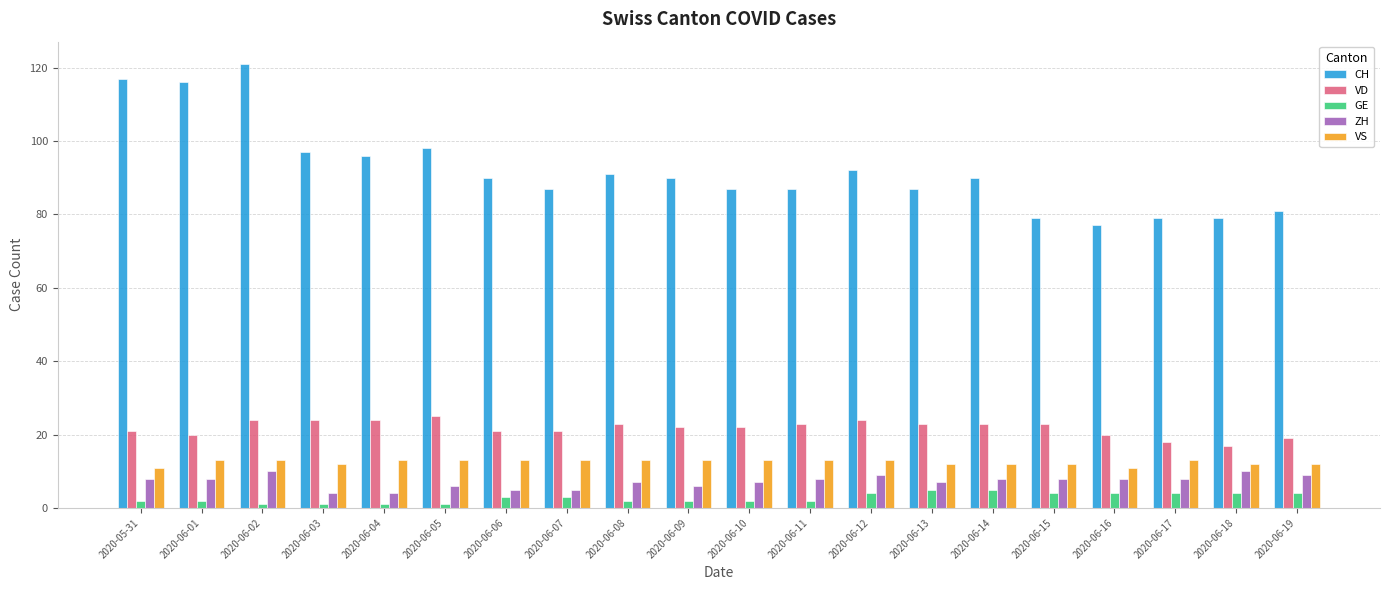

What position from the left is 2020-06-18?

19